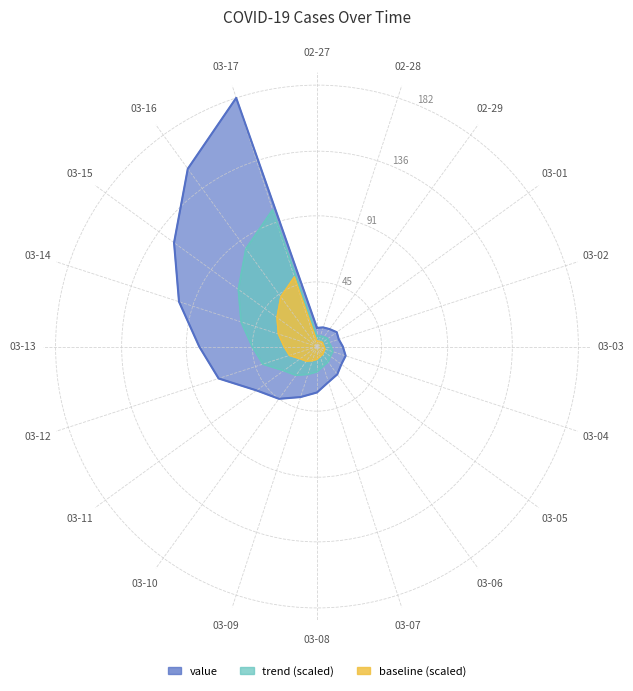

Read the value at 2020-03-16, to the nearest 50.

150